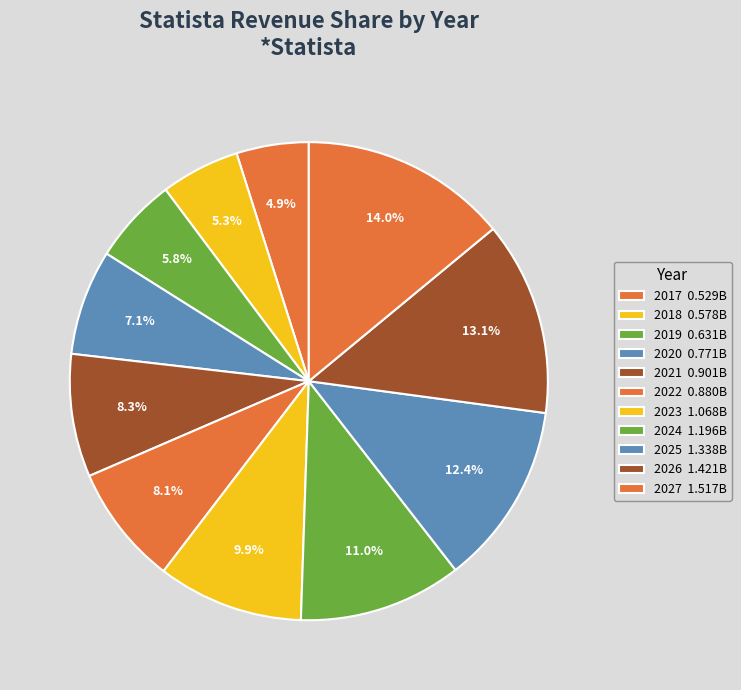

Which slice is the smallest?

2017